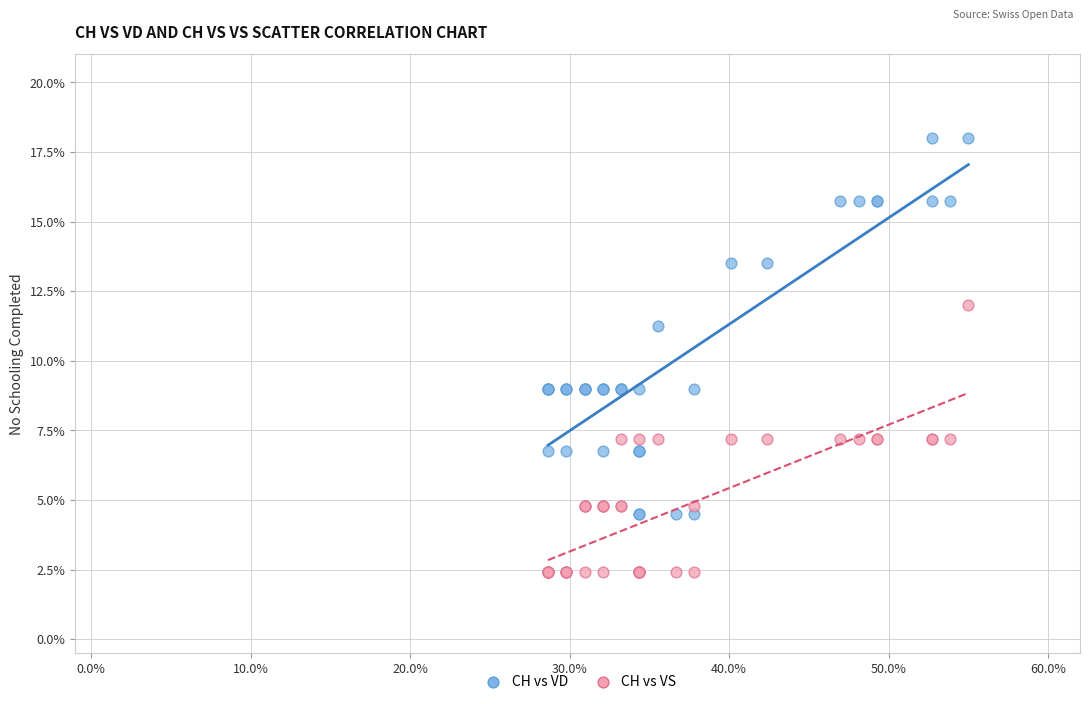

Which series has the widest spread of Y values?

CH vs VD